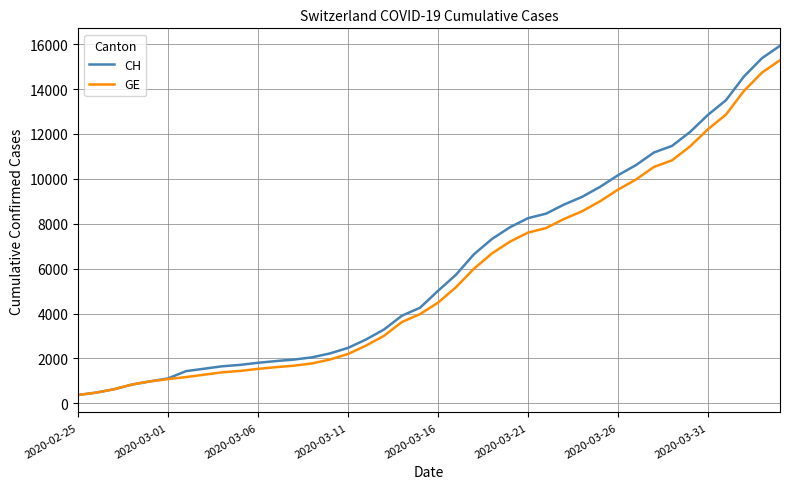

Which series has the largest range (max minus min)?

CH